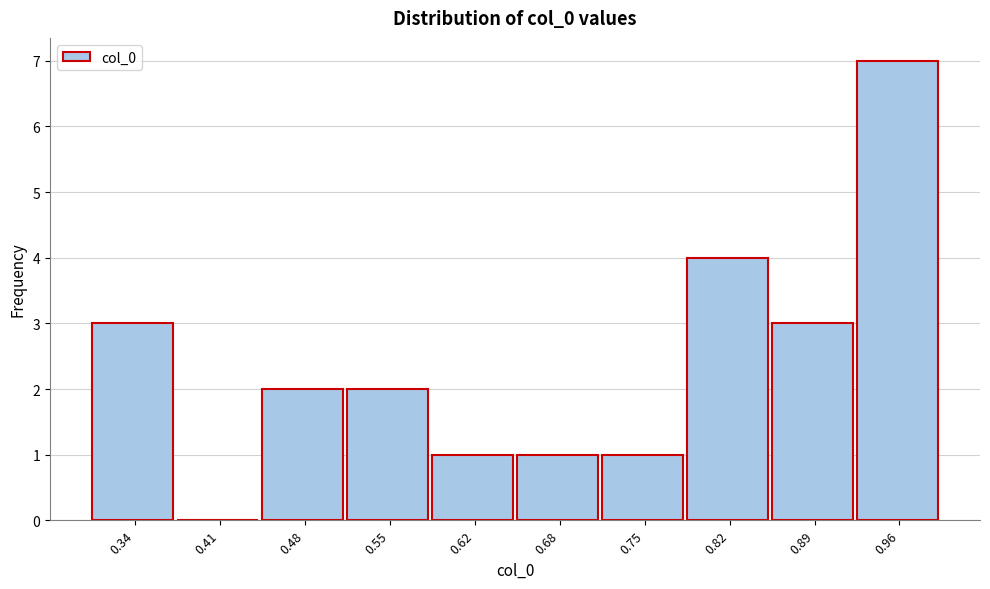

Reading left to right, list every bar in this chart as the range it spans on the x-axis followed by its height. Neither the bar edges nor the heights are printed on the chart, so give them approximately, as read against the axes.

0.31 to 0.38: 3
0.38 to 0.45: 0
0.45 to 0.51: 2
0.51 to 0.58: 2
0.58 to 0.65: 1
0.65 to 0.72: 1
0.72 to 0.79: 1
0.79 to 0.86: 4
0.86 to 0.92: 3
0.92 to 0.99: 7